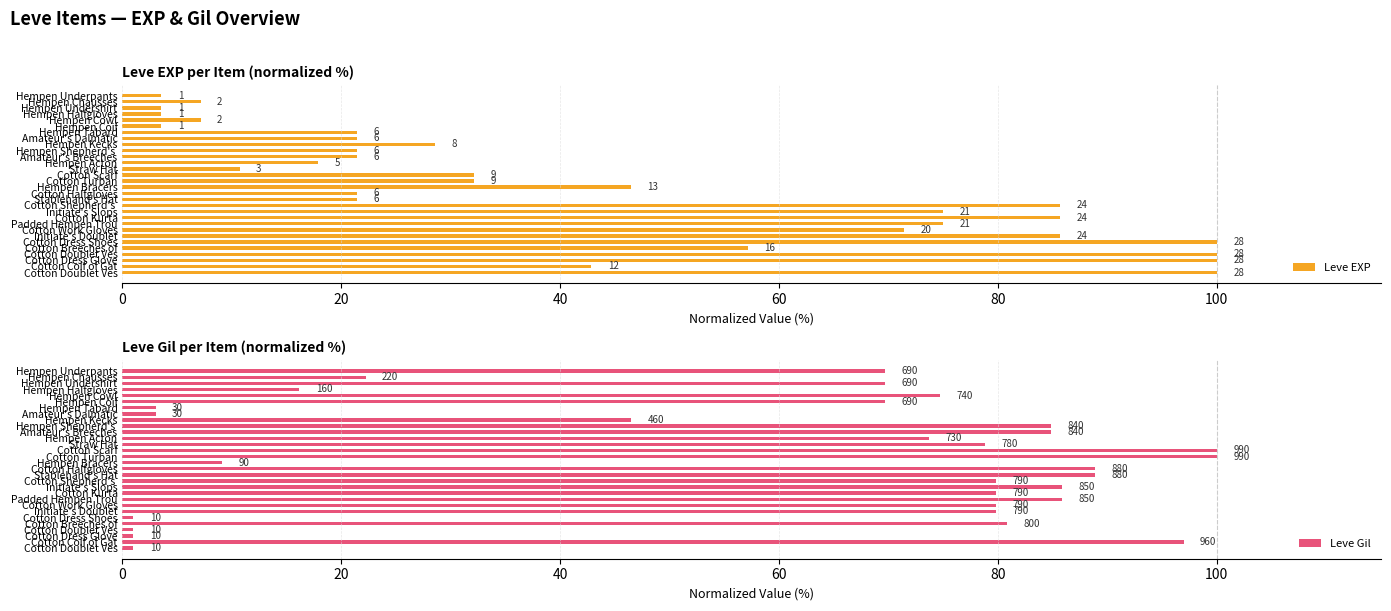

At Hempen Tabard, list the series in order from smallest to largest.

Leve Gil, Leve EXP